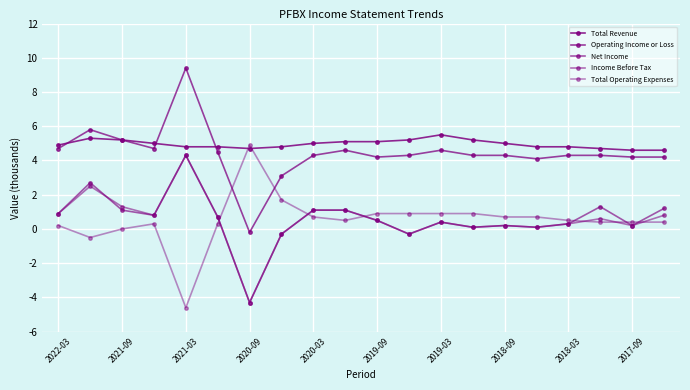

In Net Income, how many points are higher than both neighbors (excluding endpoints)?

5